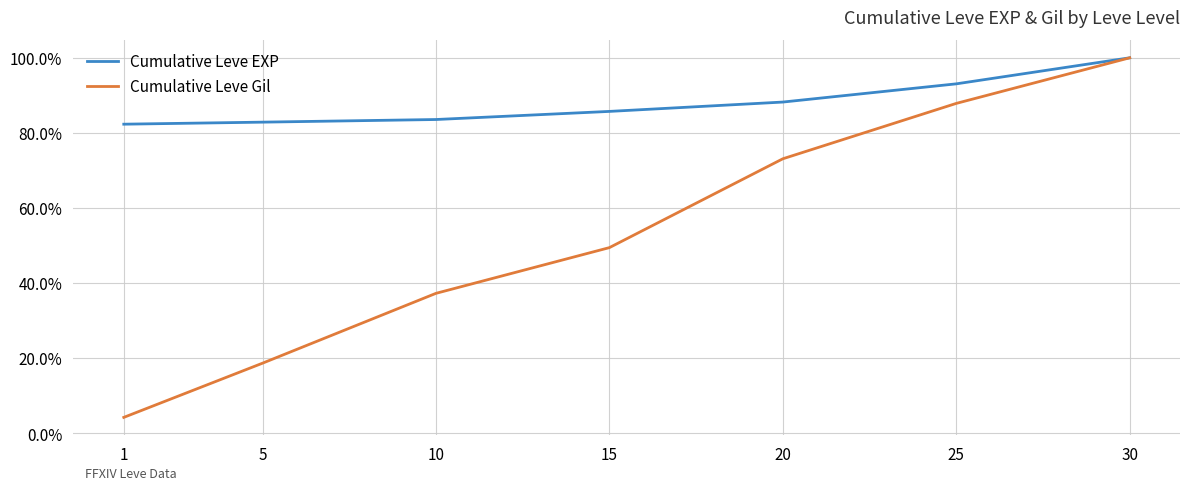

True or false: Cumulative Leve Gil has a value of 0.5 at 20.

False